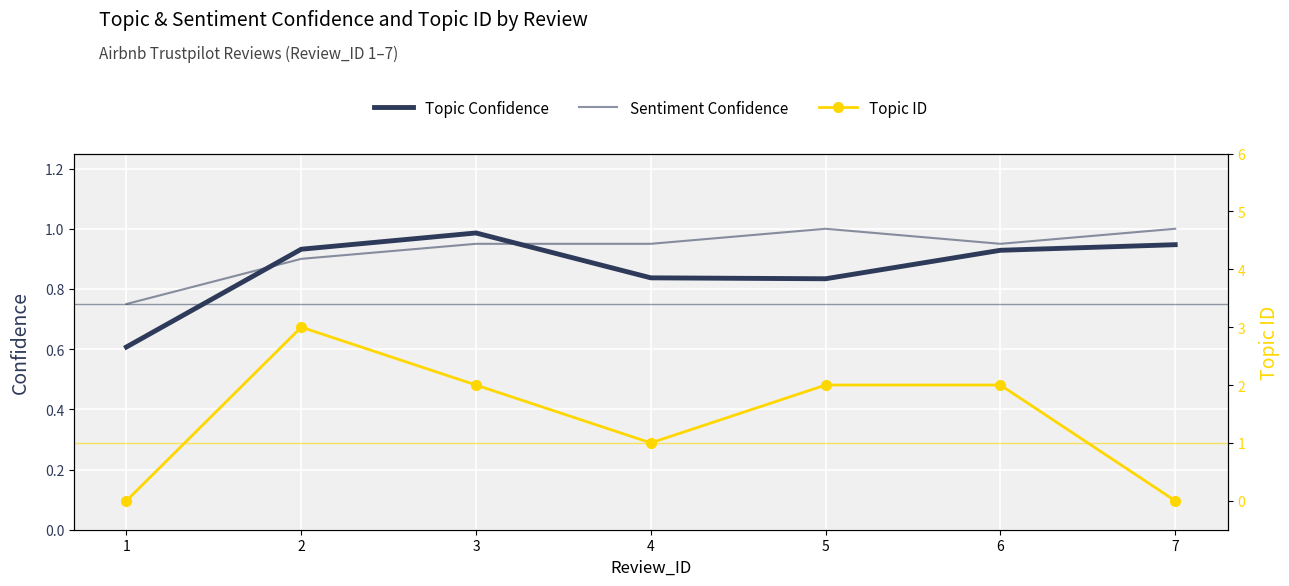

How many intersections are there between Topic Confidence and Topic ID?

2